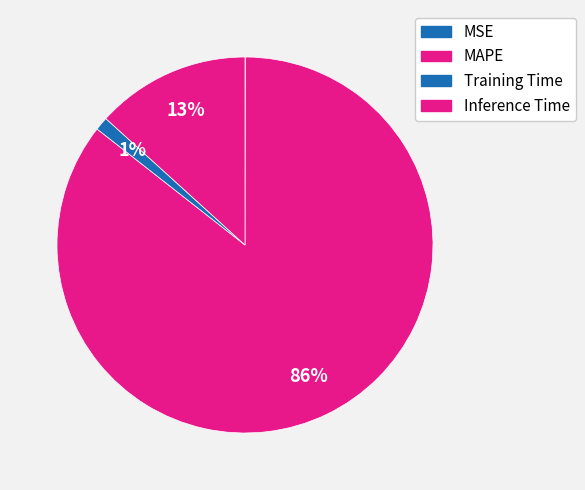

What is the ratio of the value at Training Time to the value at Inference Time?

0.1